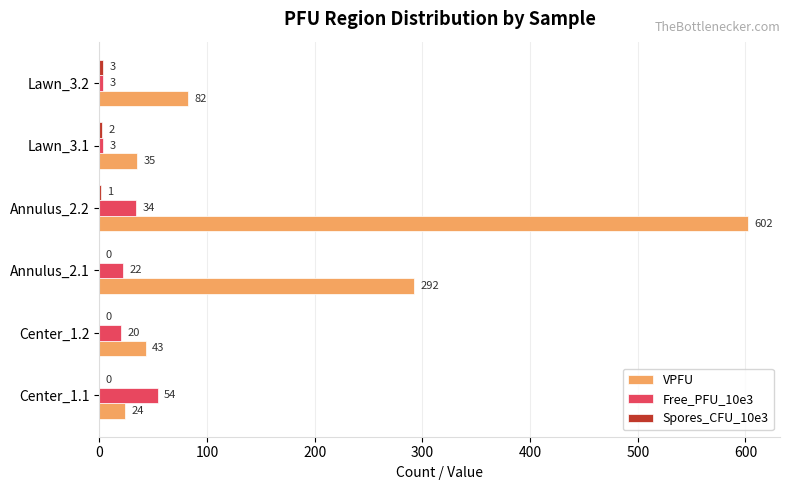

At which category is the sum across all series the highest?

Annulus_2.2